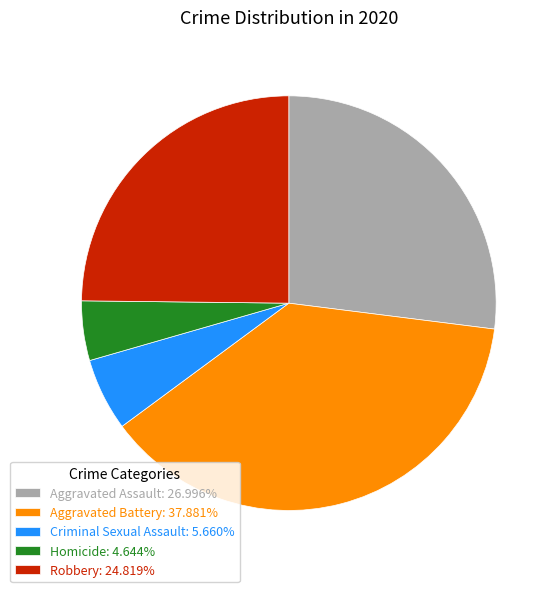

Approximately how many times larger is the value at Aggravated Assault compared to Robbery?

1.1